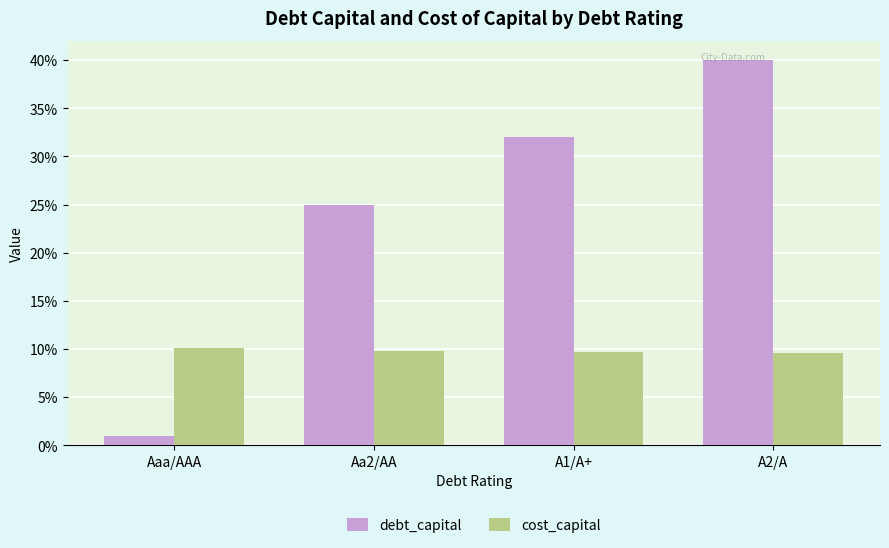

At which label does cost_capital reach its minimum?

A2/A